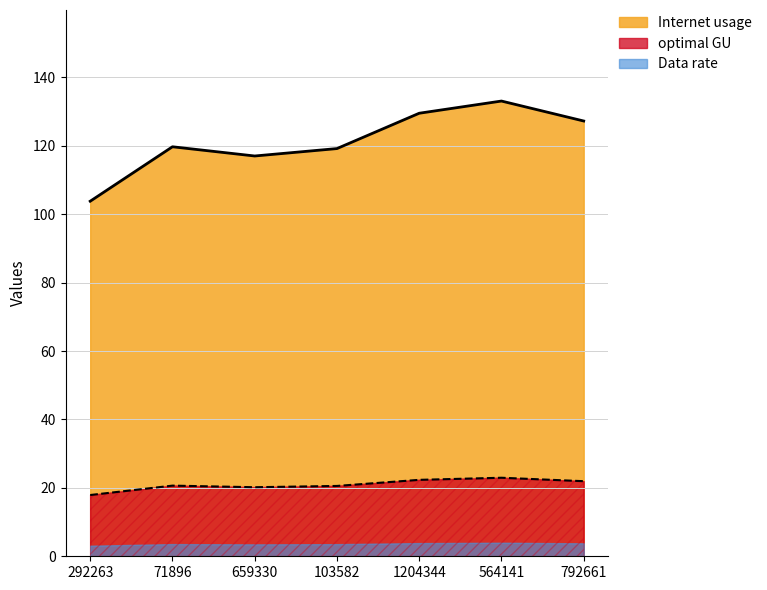

The value of Data rate at 103582 is 36.3. True or false?

False